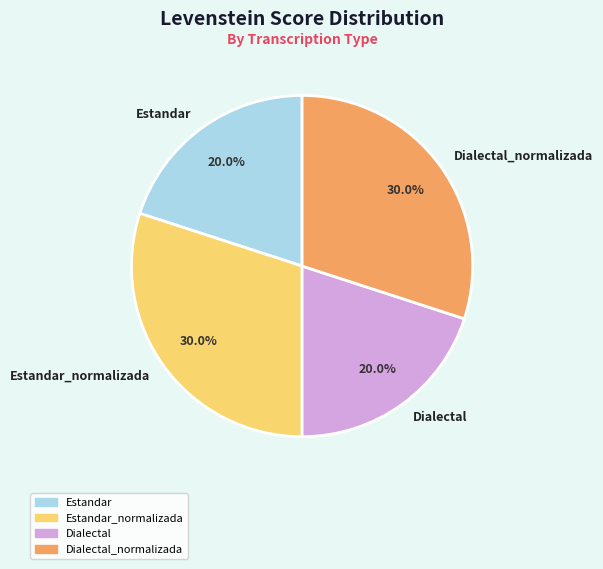

How many segments does this pie chart have?

4